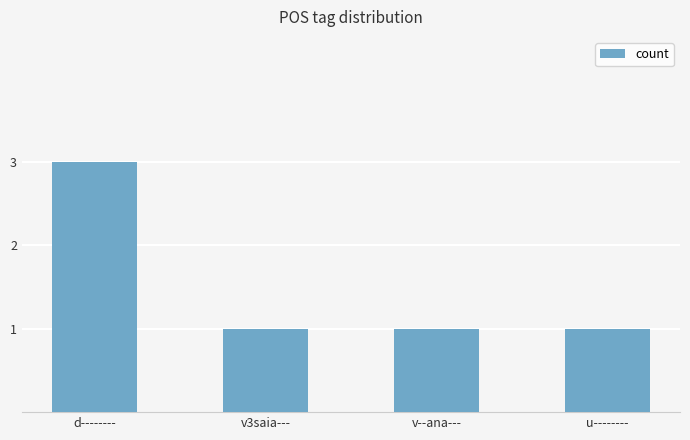

Count the number of data series in this chart.

1